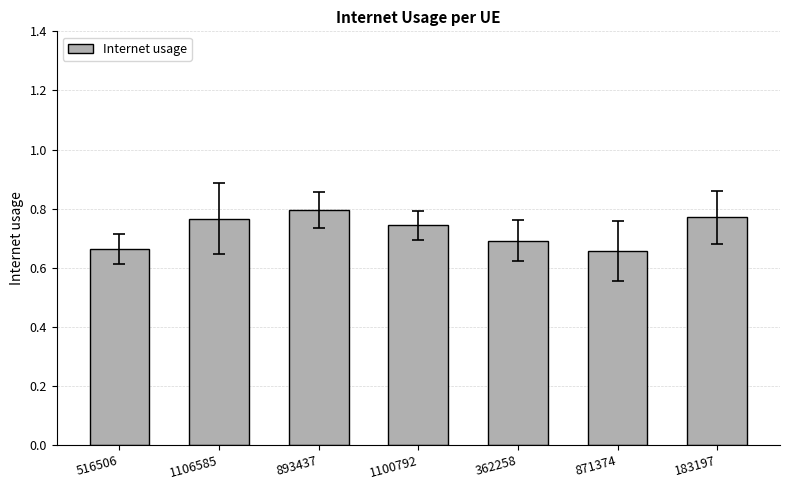

What position from the right is 893437?

5